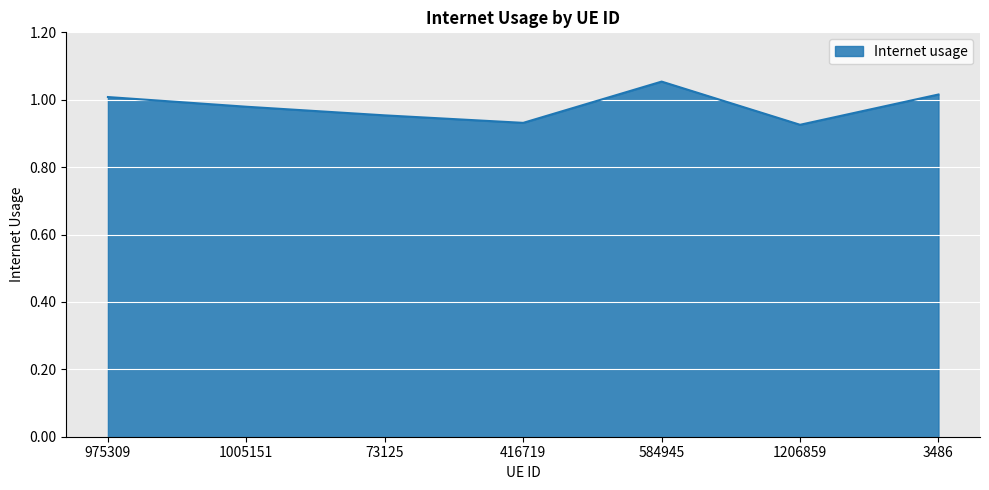

How many categories are shown in the chart?

7